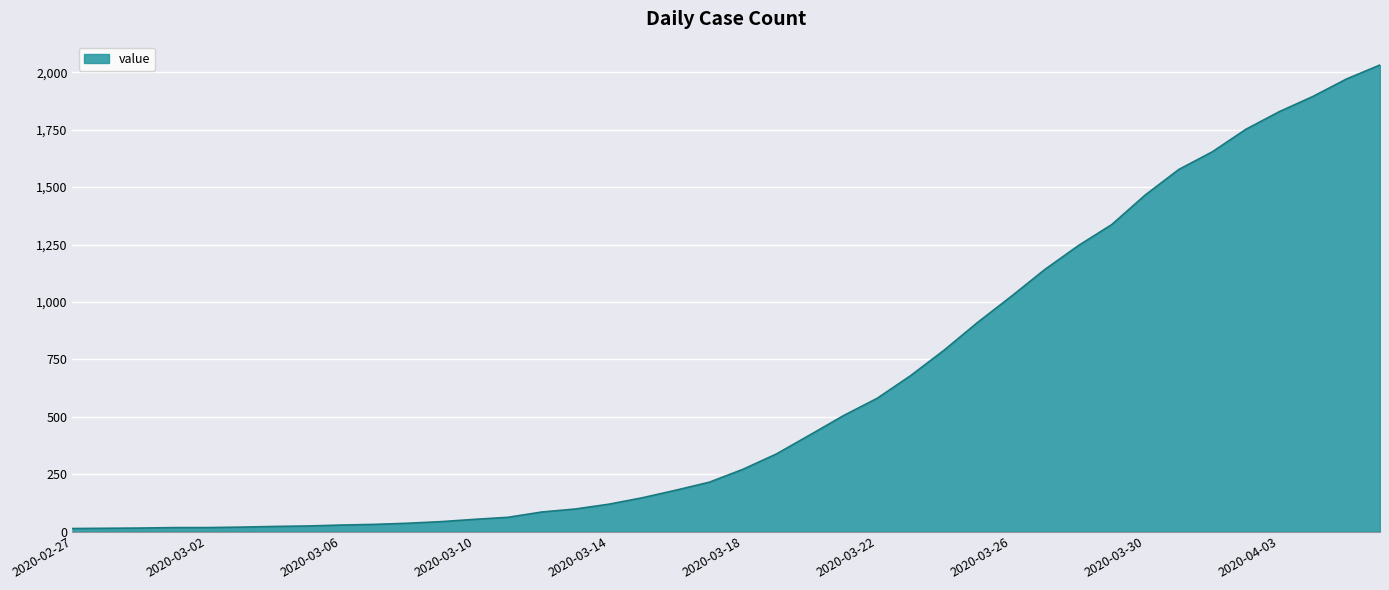

What is the average value?

616